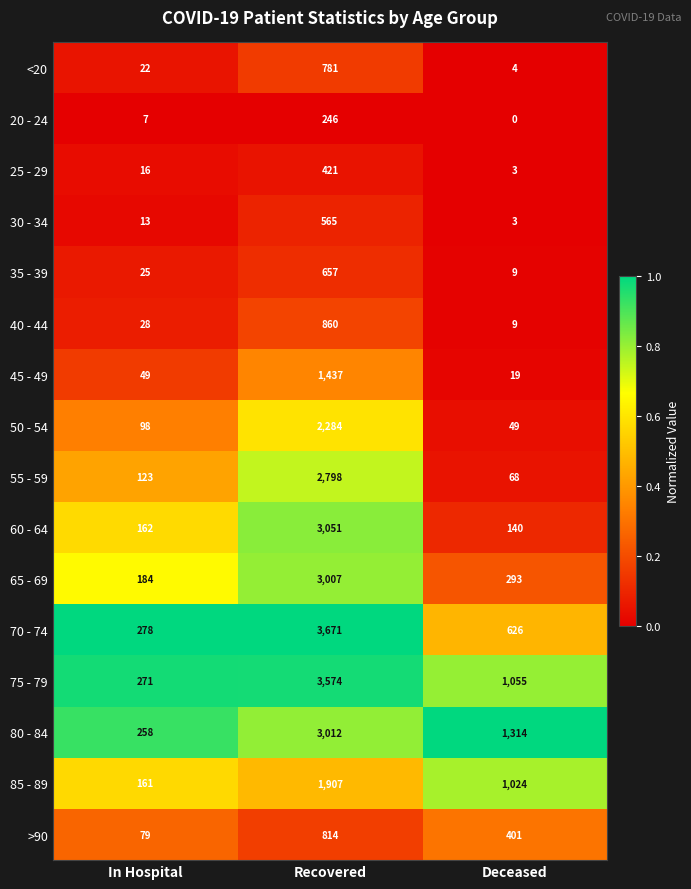

Which series has the largest total across all categories?

75 - 79